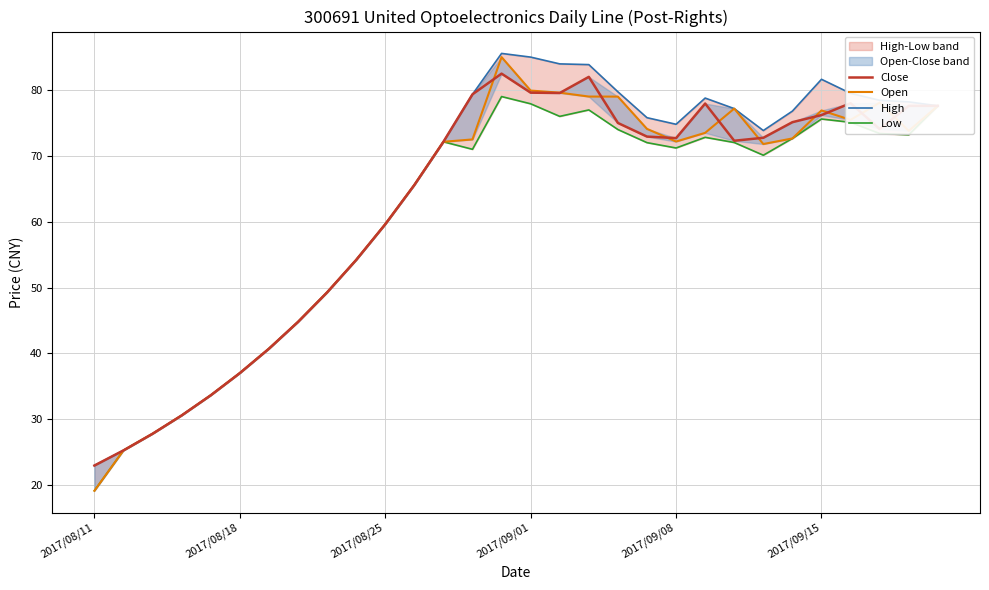

Rank the series at 11 from lowest to highest value.

Close, Open, High, Low